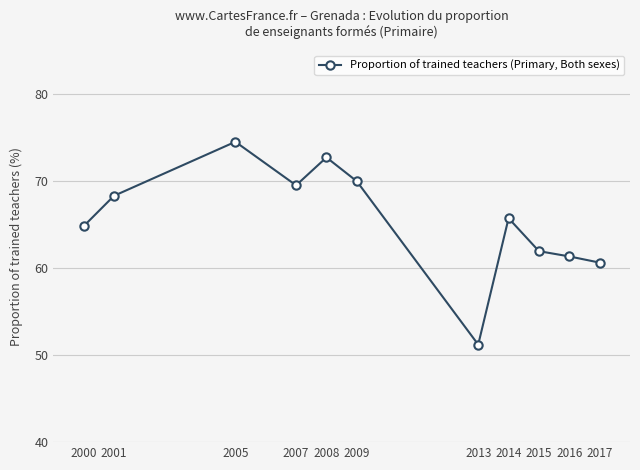

Is this an area chart (filled region under the line)?

No